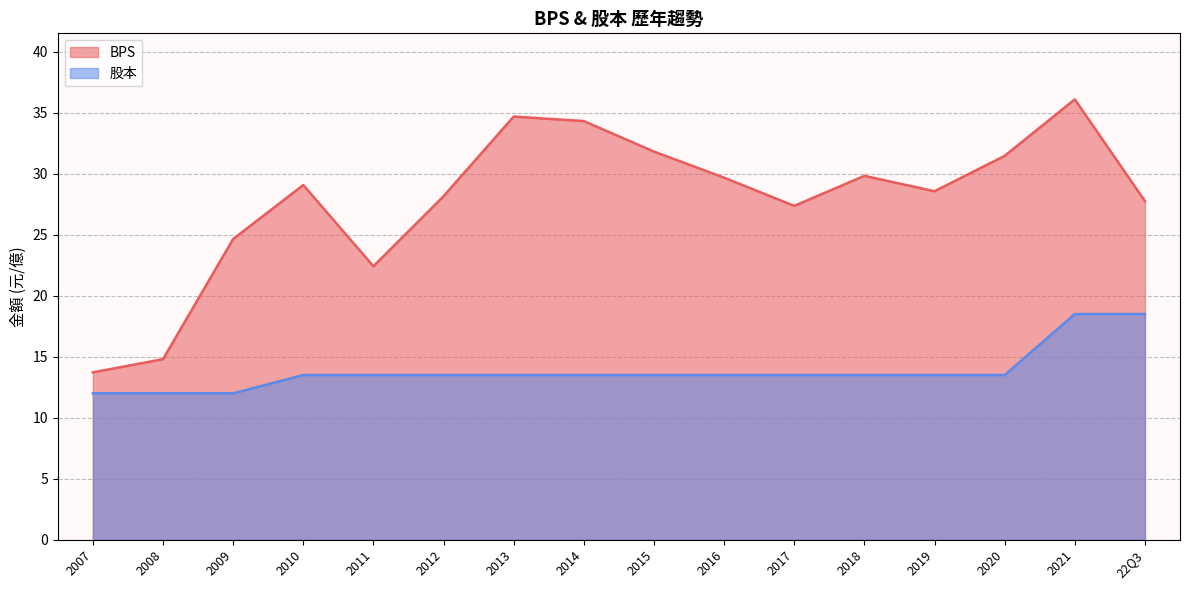

At how many categories does at least one series exceed 26?

12